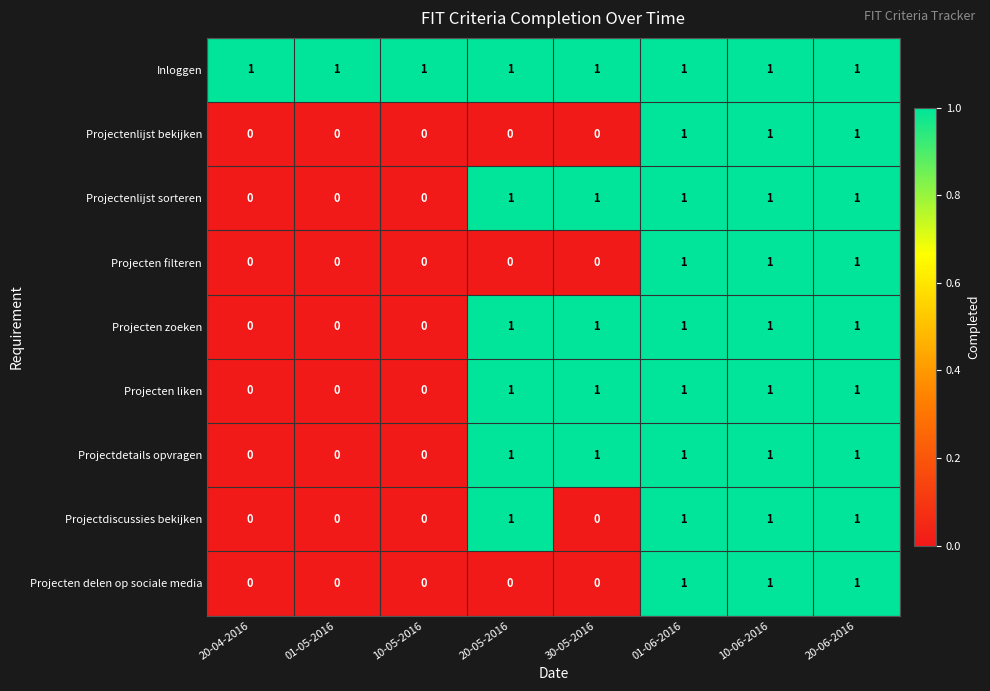

The value of Projectdetails opvragen at 30-05-2016 is 1. True or false?

True